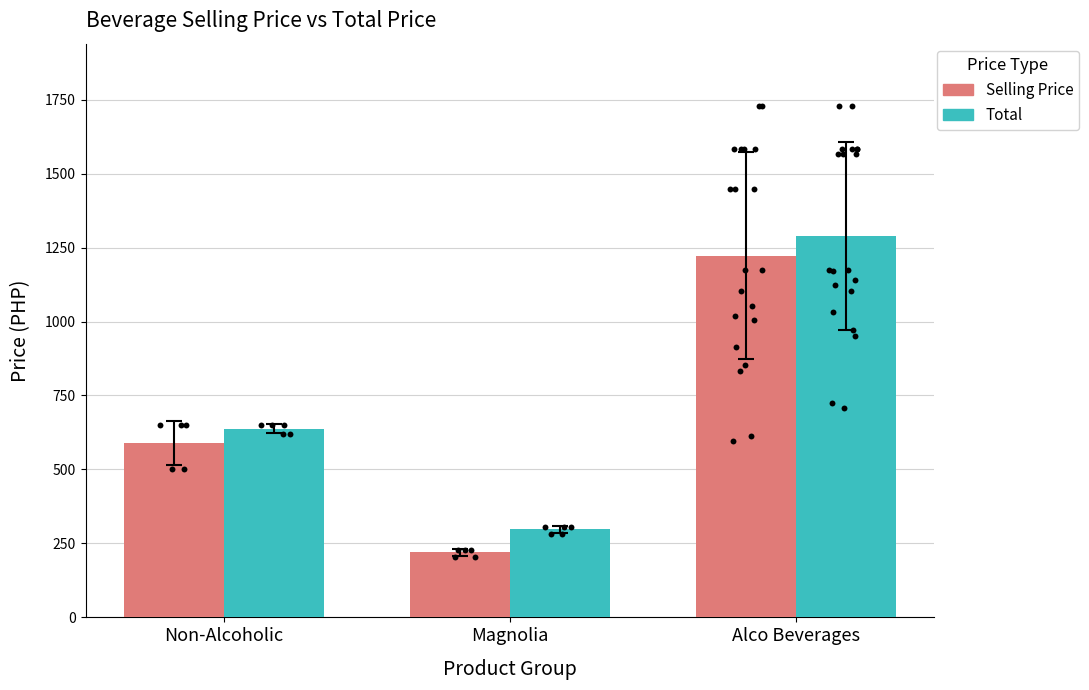

Which series has the largest total across all categories?

Total